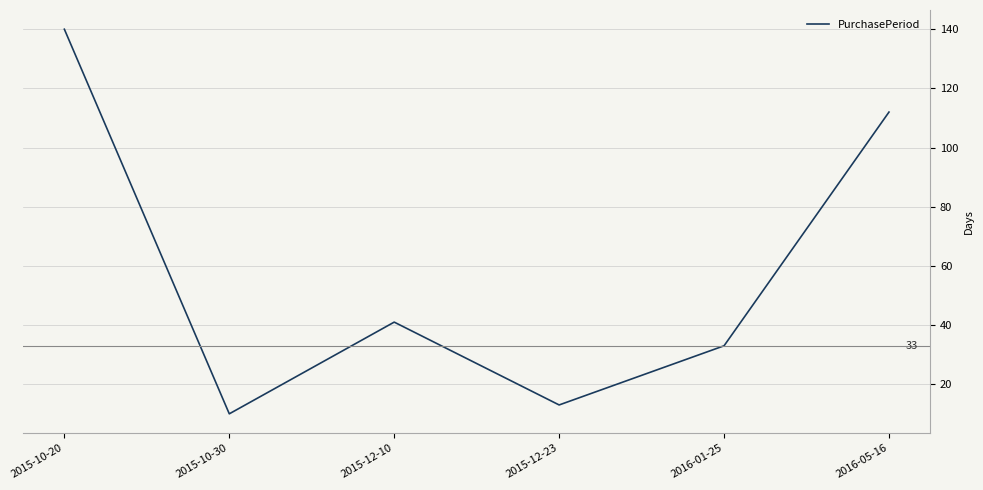

Does the chart have visible grid lines?

Yes